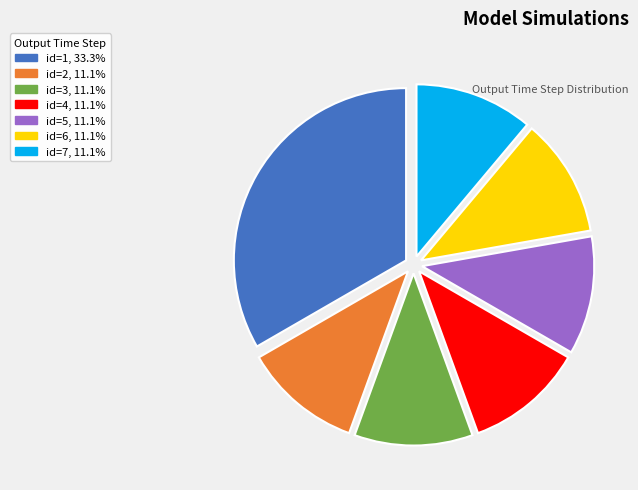

Is there a majority slice in this chart?

No